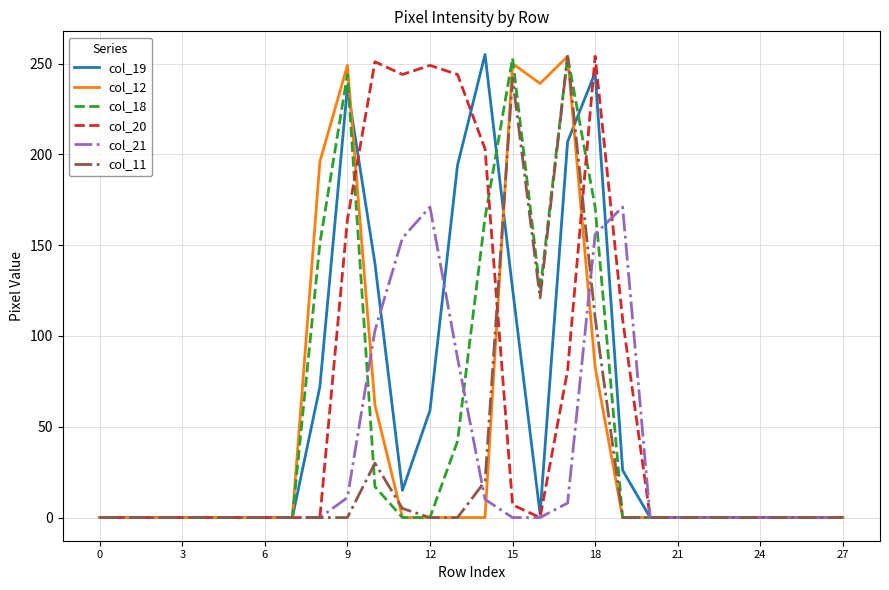

Reading left to right, transcribe all the data shown in this chart.

col_19: 0	0	0	0	0	0	0	0	72	237	140	15	59	194	255	126	2	207	245	26	0	0	0	0	0	0	0	0
col_12: 0	0	0	0	0	0	0	0	196	249	62	0	0	0	0	250	239	254	83	0	0	0	0	0	0	0	0	0
col_18: 0	0	0	0	0	0	0	0	151	244	17	0	0	42	165	253	125	254	171	0	0	0	0	0	0	0	0	0
col_20: 0	0	0	0	0	0	0	0	0	164	251	244	249	244	203	7	0	81	254	109	0	0	0	0	0	0	0	0
col_21: 0	0	0	0	0	0	0	0	0	11	103	154	171	88	10	0	0	8	156	171	0	0	0	0	0	0	0	0
col_11: 0	0	0	0	0	0	0	0	0	0	30	5	0	0	20	242	121	254	110	0	0	0	0	0	0	0	0	0